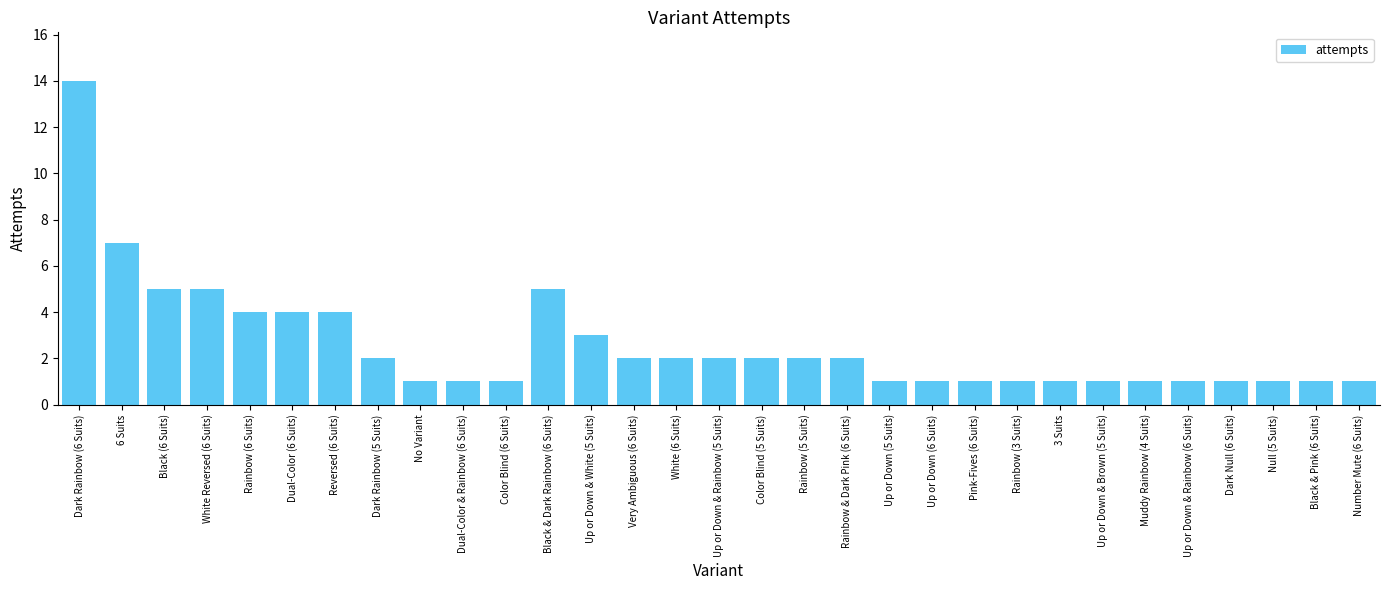

Between Very Ambiguous (6 Suits) and 3 Suits, which is larger?

Very Ambiguous (6 Suits)